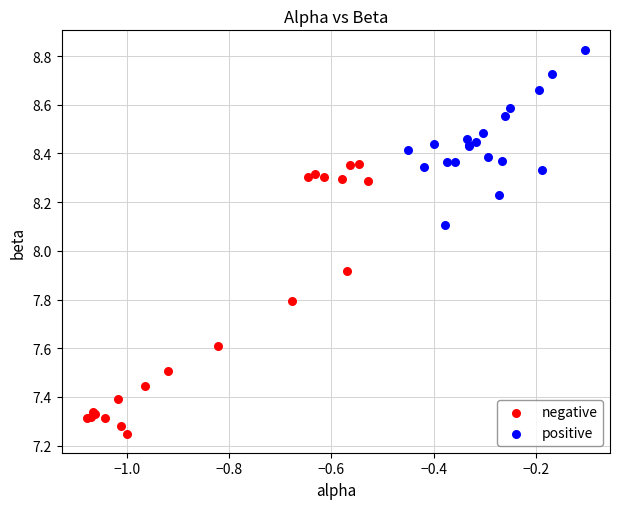

Which series contains the lowest Y value?

negative